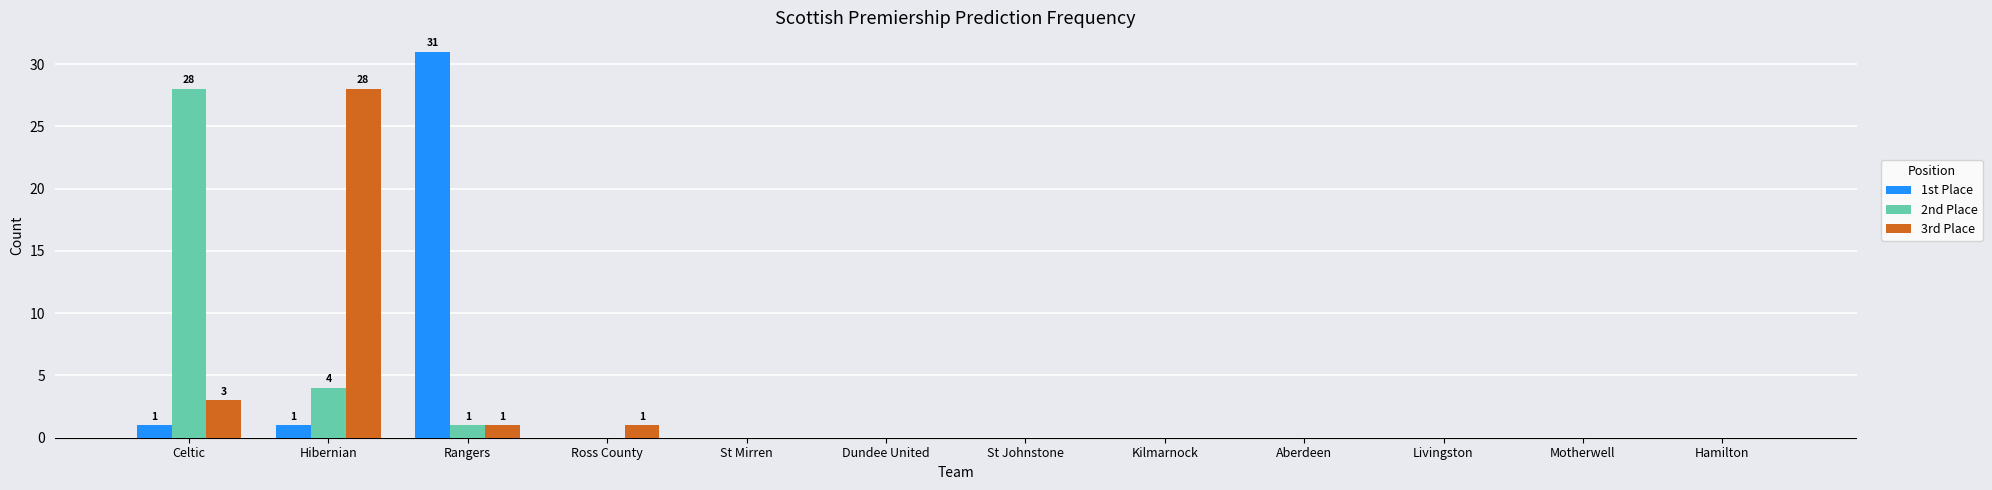

At which label is 2nd Place closest to 14?

Hibernian